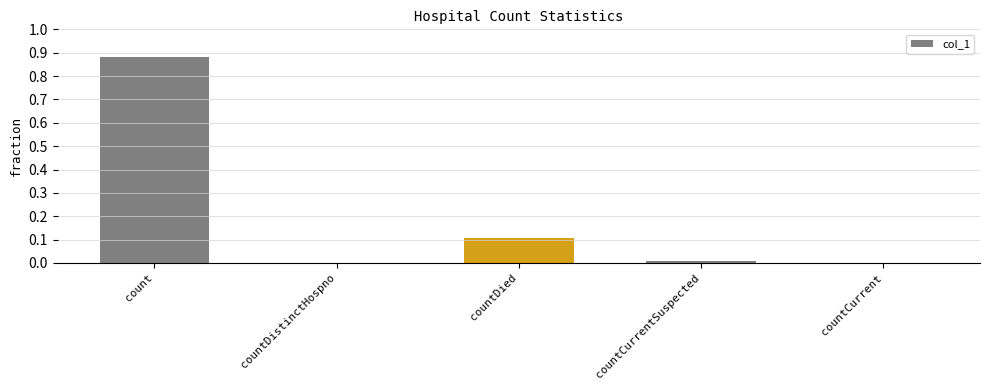

Which label corresponds to the largest value in the chart?

count